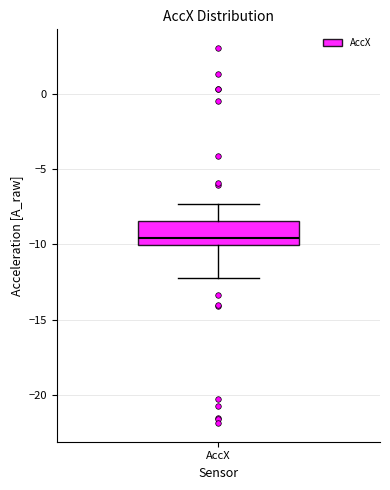

Read this box plot against the y-axis: the position of the median line, the range covered by the box, and the ends of both whiskers. The values are not printed on the chart, so give them approximately, as read against the axis.

median -9.5, box -10.0 to -8.5, whiskers -12.0 to -7.5